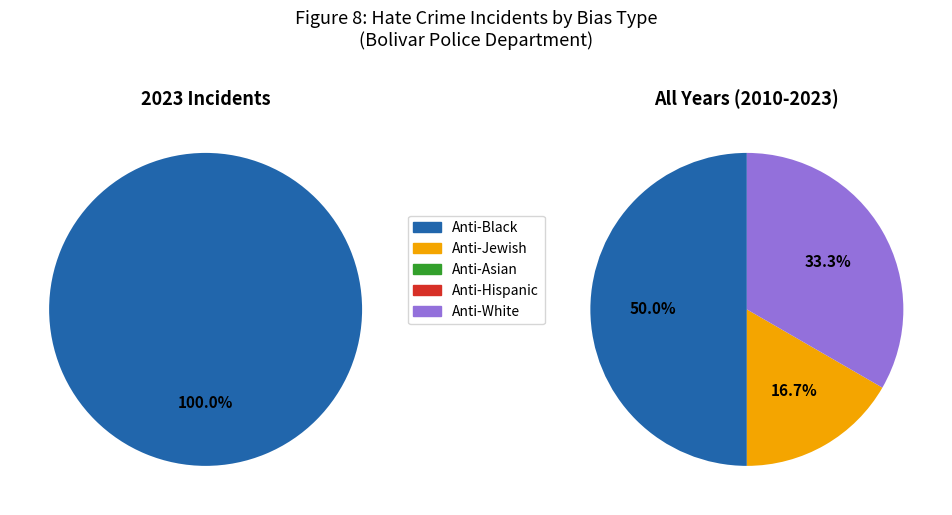

Is there any slice that represents more than half of the pie?

No